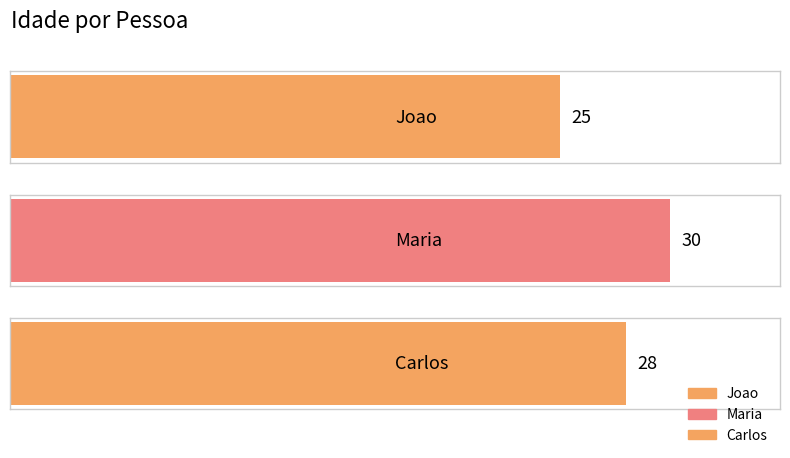

At which category does the chart reach its peak across all series?

Maria